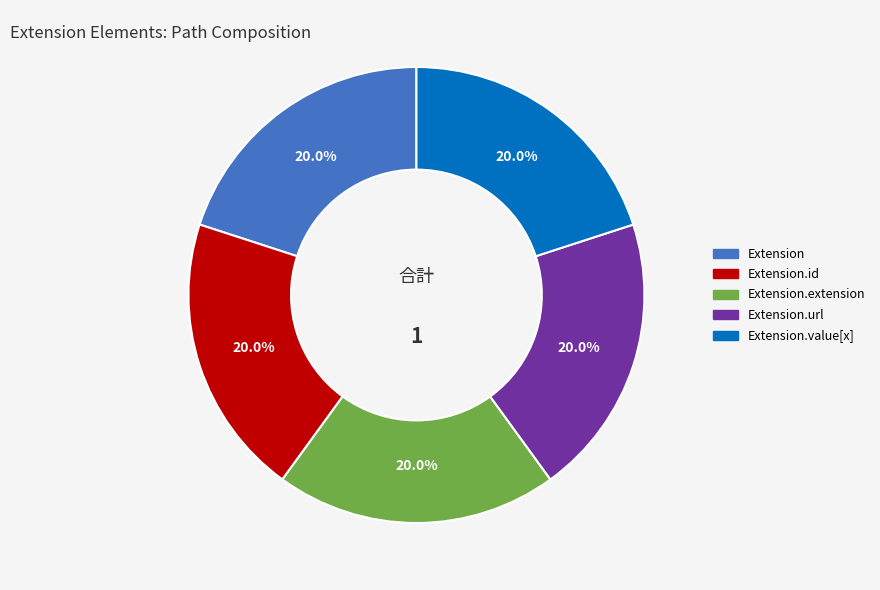

What portion of the pie excludes Extension.id?

80.0%